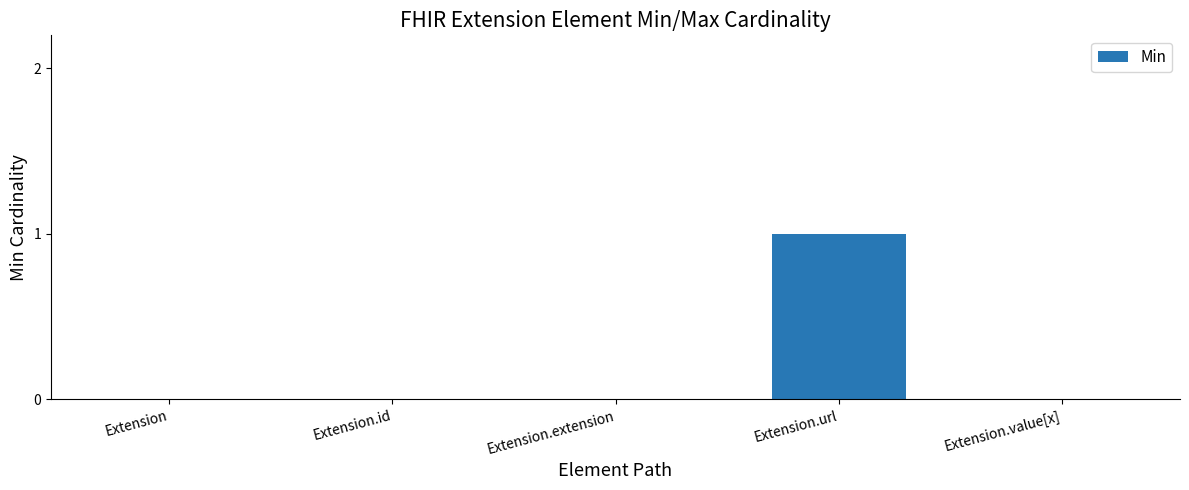

The value at Extension.extension is 1. True or false?

False